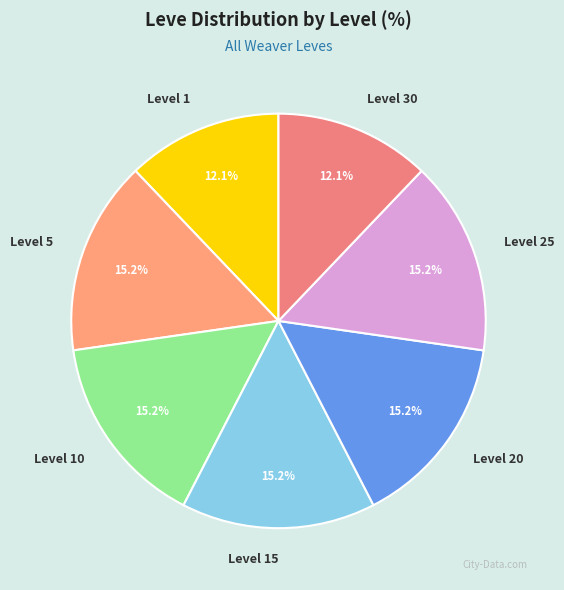

Is Level 15 the majority of the pie?

No